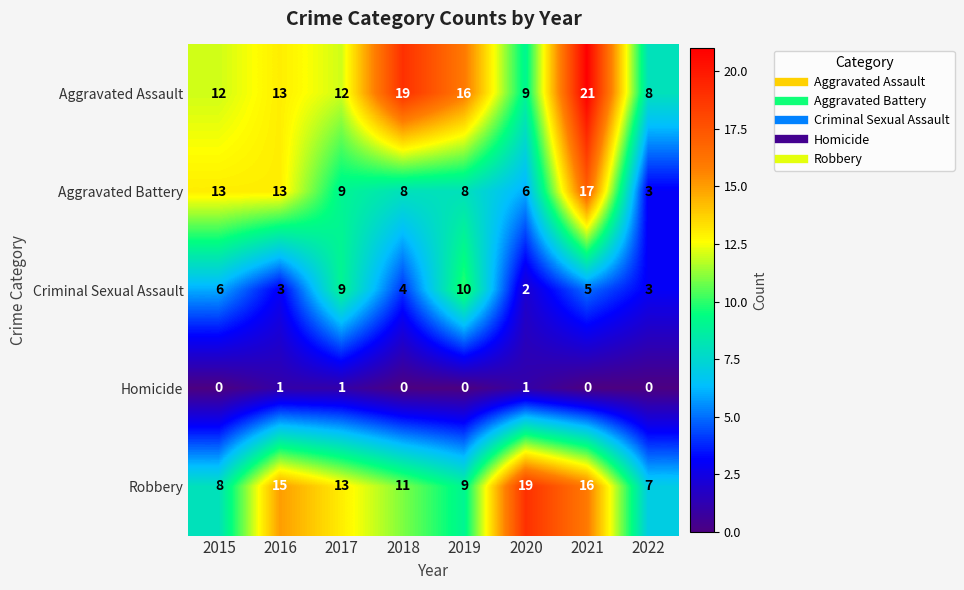

Count the Homicide values in the range 0 to 1.

8